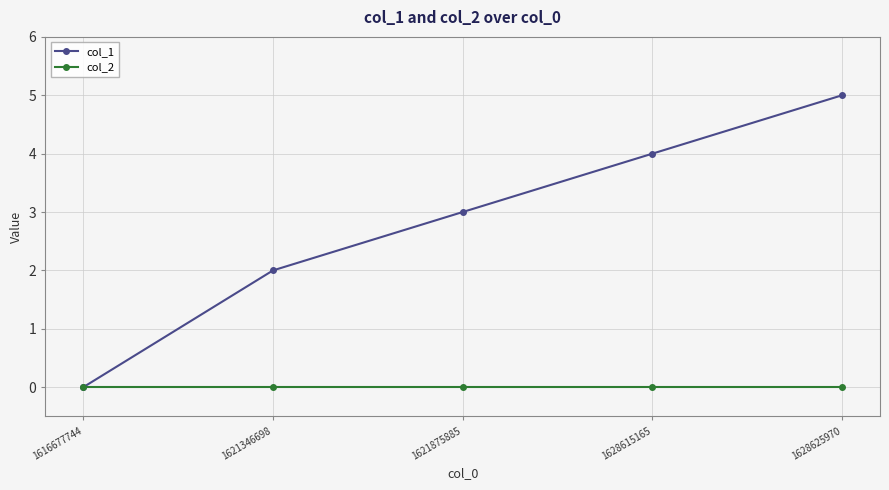

Rank the series by their average value, from lowest to highest.

col_2, col_1